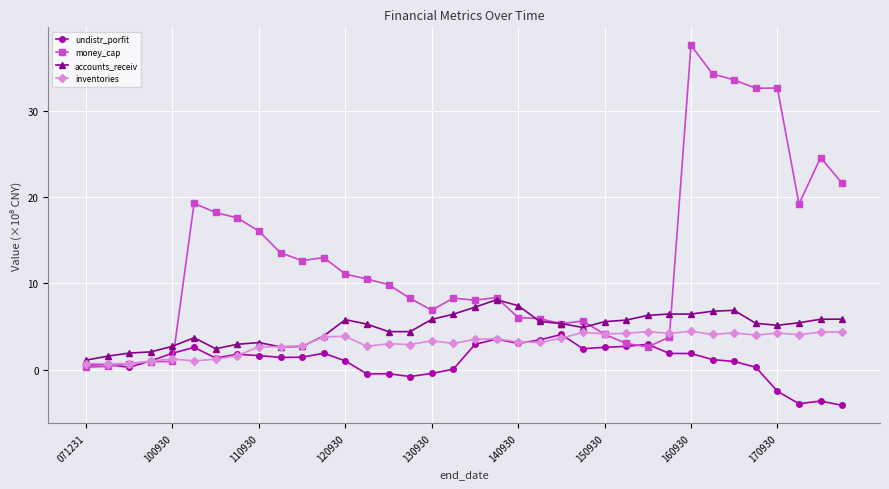

Count the number of categories in the chart.

36